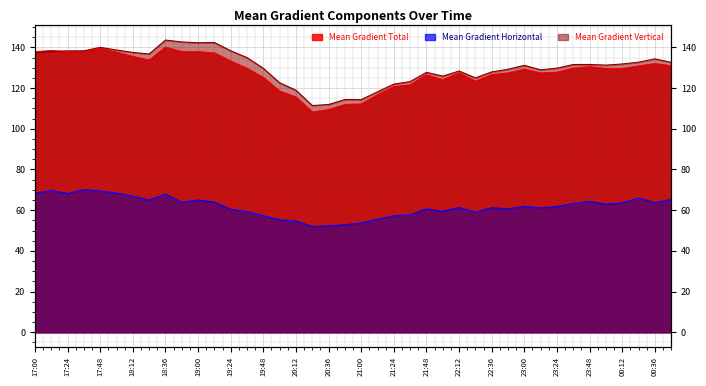

What is the value of the Mean Gradient Horizontal point at the 34th from the left?

63.3